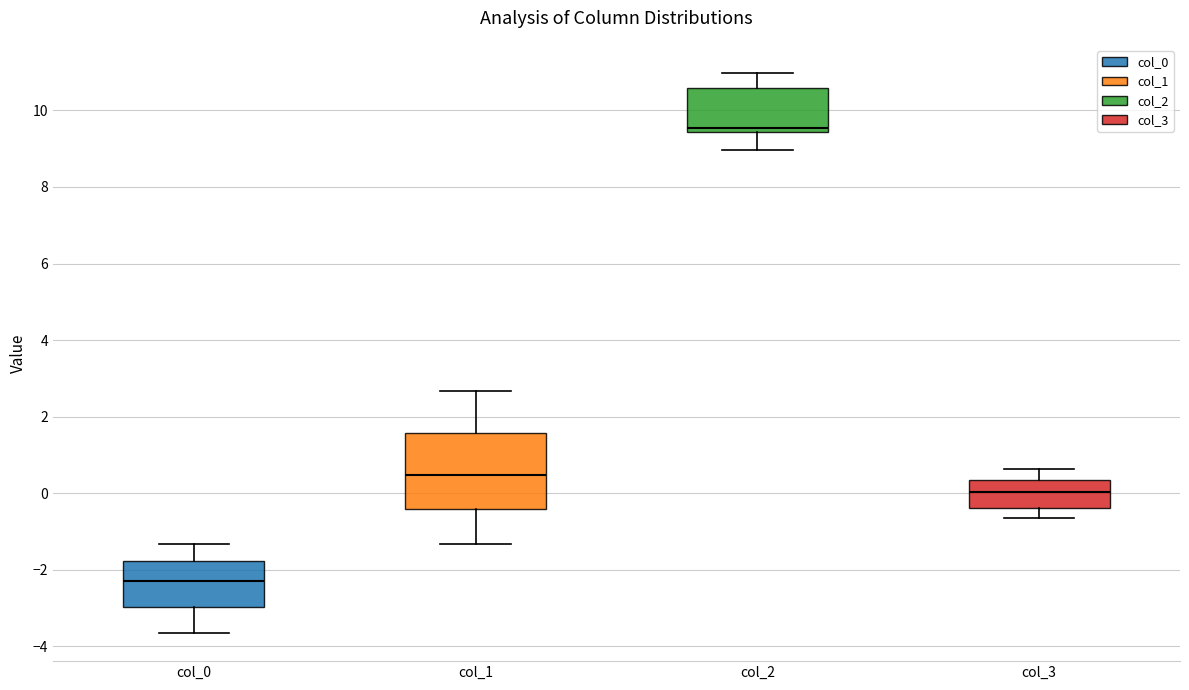

Which box is the tallest, from its lower edge to its upper edge?

col_1